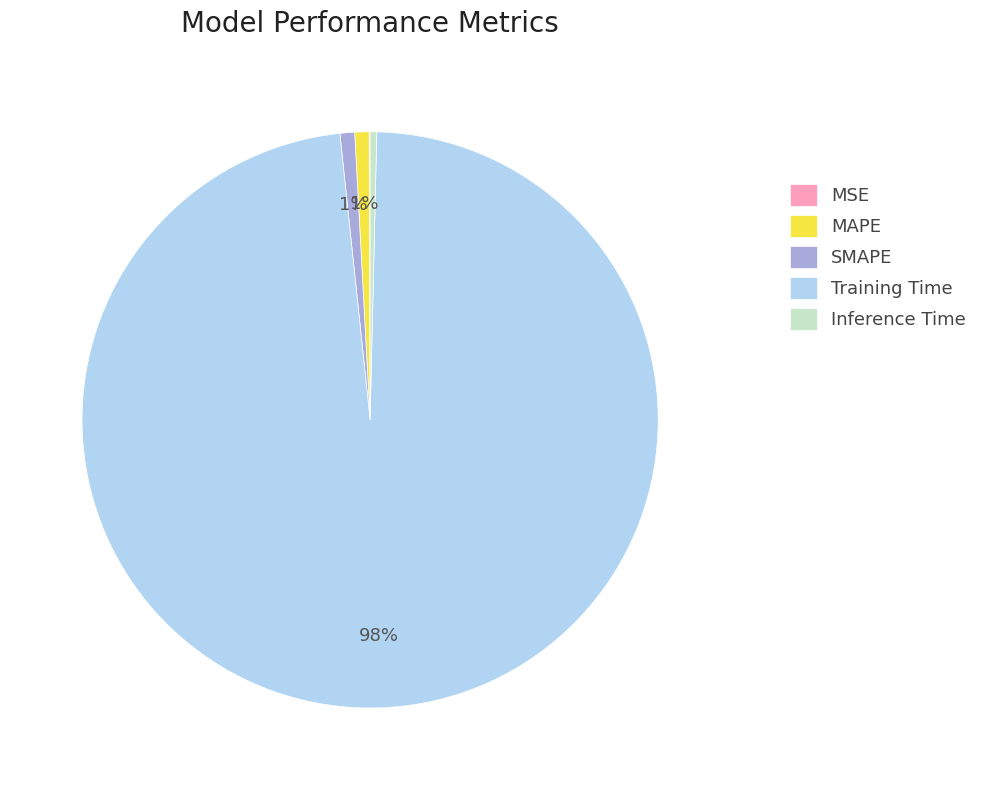

True or false: MAPE accounts for 1% of the total.

True